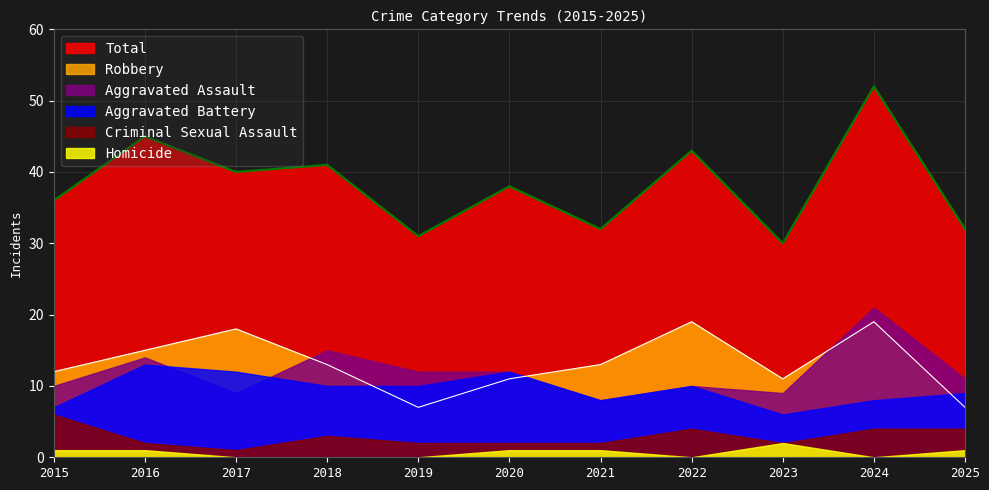

Reading right to left, transcribe all the data shown in this chart.

Aggravated Assault: 11	21	9	10	8	12	12	15	9	14	10
Aggravated Battery: 9	8	6	10	8	12	10	10	12	13	7
Criminal Sexual Assault: 4	4	2	4	2	2	2	3	1	2	6
Homicide: 1	0	2	0	1	1	0	0	0	1	1
Robbery: 7	19	11	19	13	11	7	13	18	15	12
Total: 32	52	30	43	32	38	31	41	40	45	36